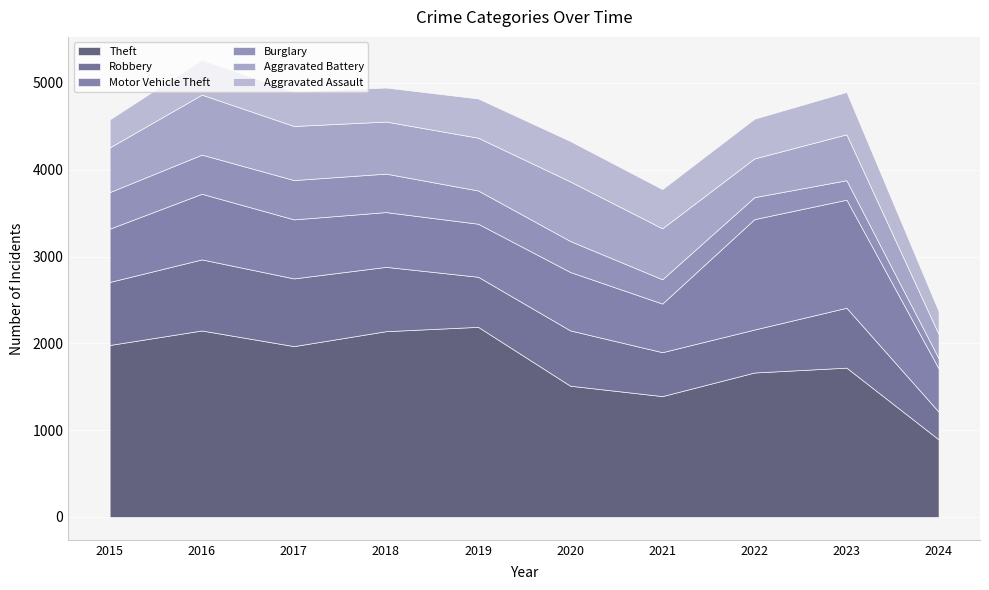

How many lines are shown in the chart?

6